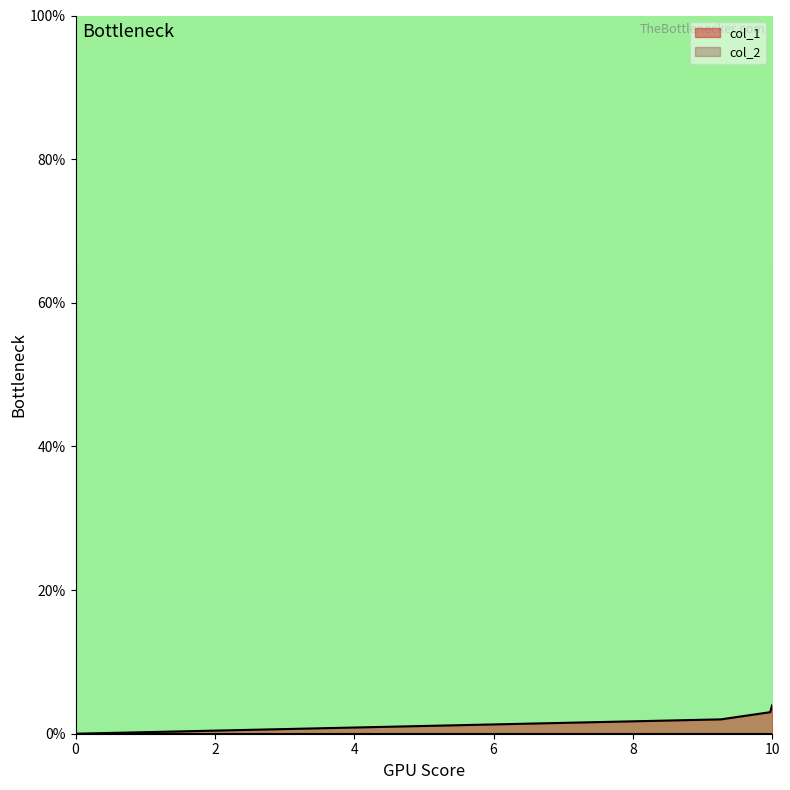

What is the spread (max minus min) of values at 10?

4